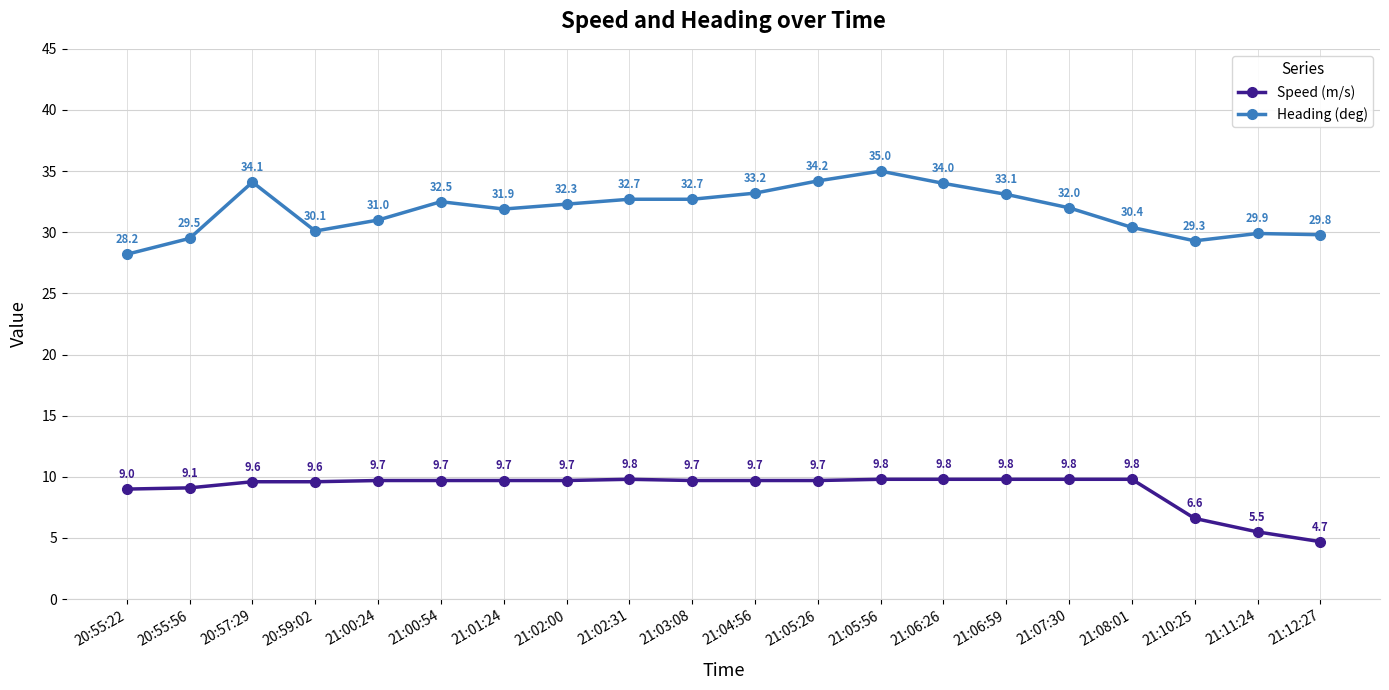

True or false: Speed (m/s) and Heading (deg) intersect in this chart.

False